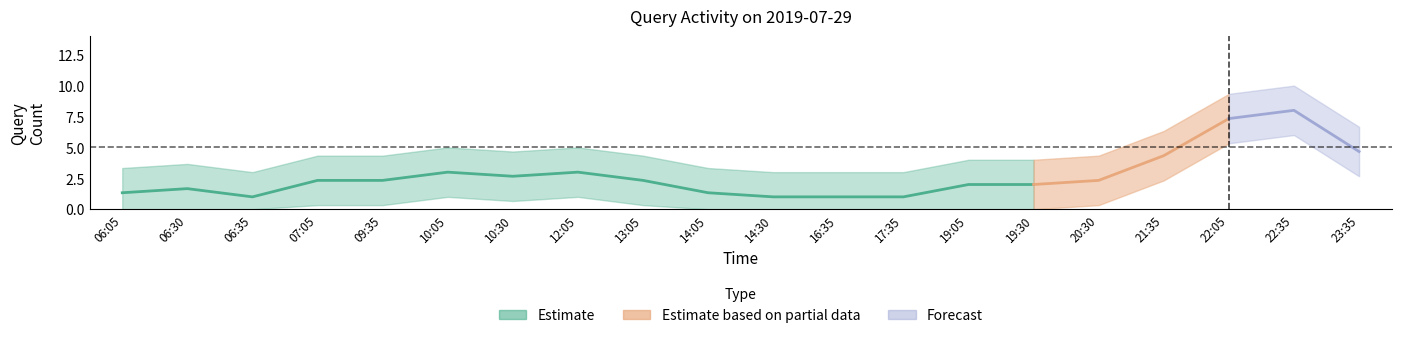

How many categories are shown in the chart?

20